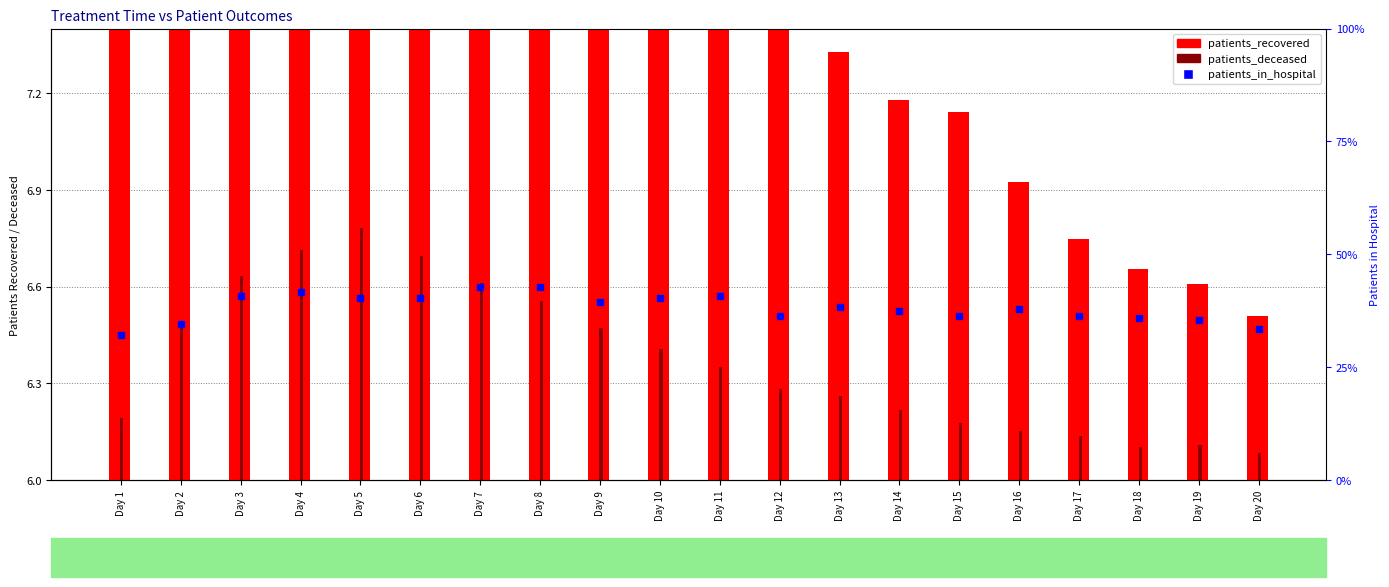

What is the average value of the patients_deceased series?

6.4